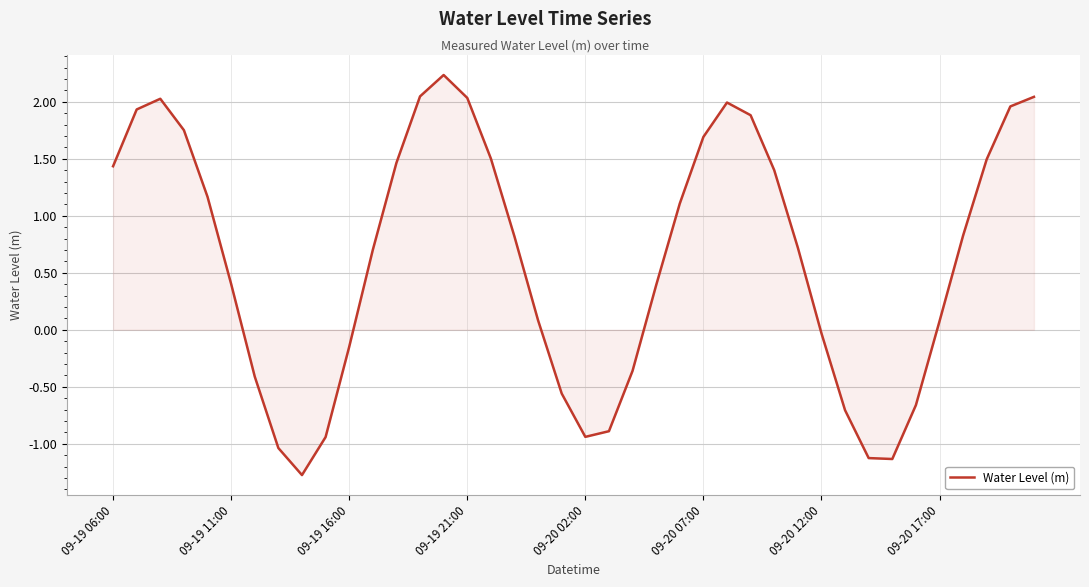

What is the difference between the maximum and minimum values?

3.5